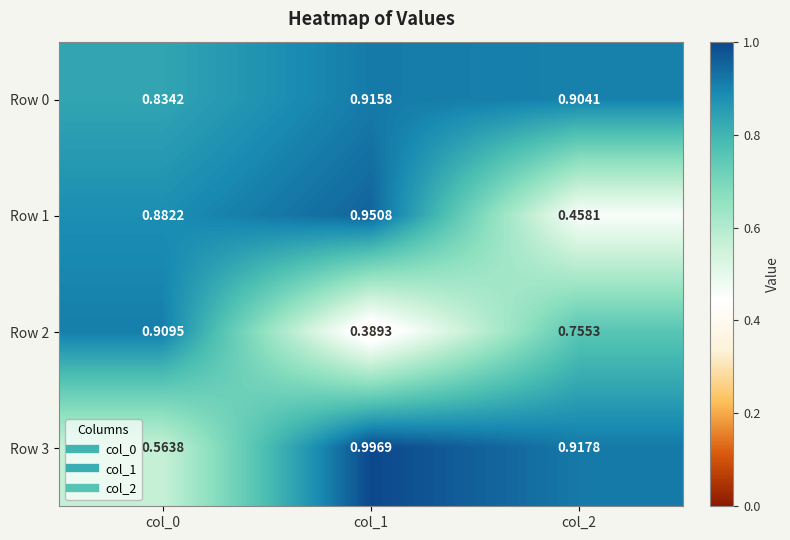

List the series in order of their peak value, highest first.

Row 3, Row 1, Row 0, Row 2